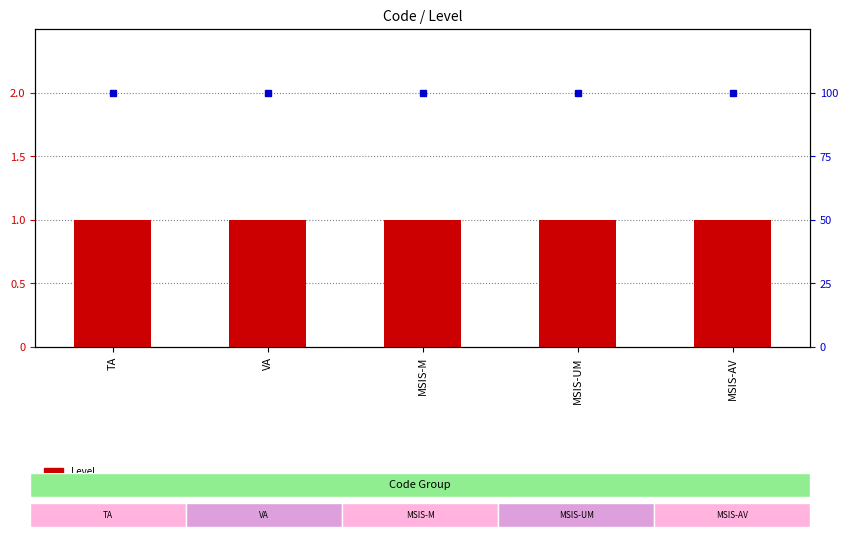

List the series in order of their peak value, highest first.

percentile rank within the sample, Level